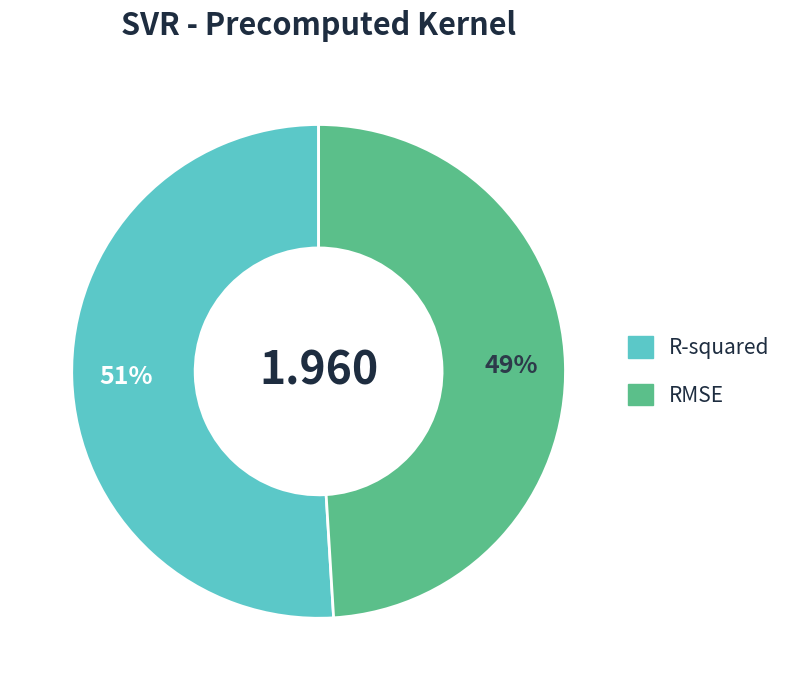

True or false: RMSE accounts for 41% of the total.

False